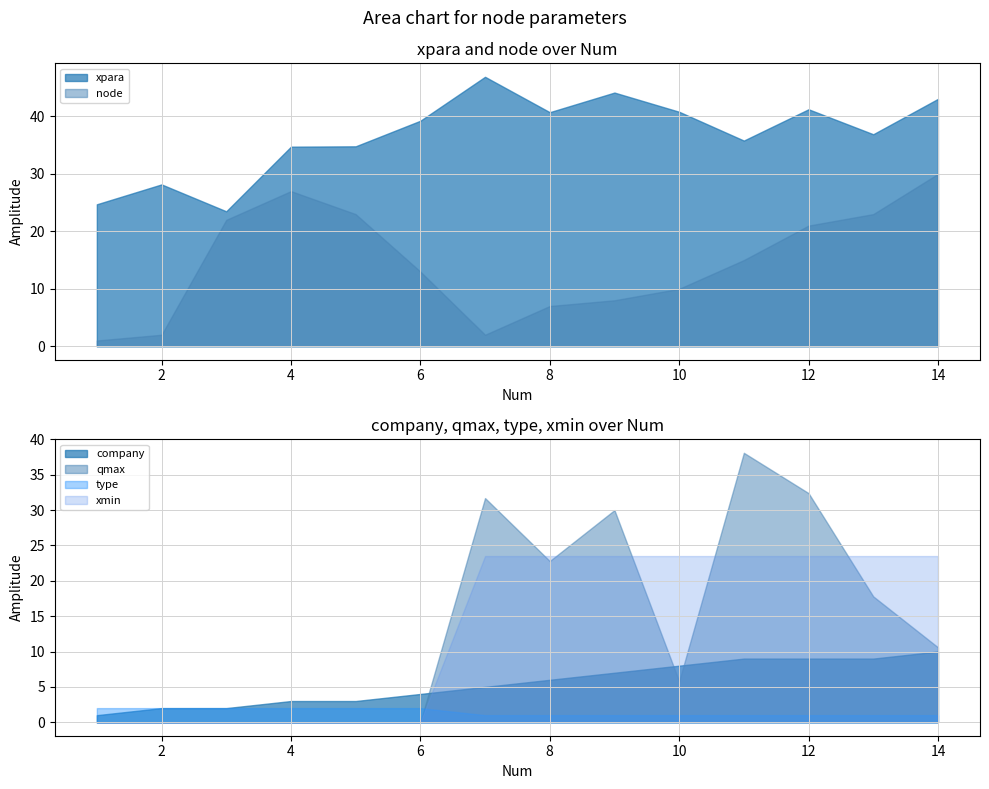

Reading left to right, extract all data points from this chart.

xpara: 1=24.7	2=28.2	3=23.5	4=34.7	5=34.8	6=39.2	7=46.9	8=40.7	9=44.2	10=40.8	11=35.8	12=41.2	13=36.9	14=43.1
node: 1=1.0	2=2.0	3=22.0	4=27.0	5=23.0	6=13.0	7=2.0	8=7.0	9=8.0	10=10.0	11=15.0	12=21.0	13=23.0	14=30.0
company: 1=1.0	2=2.0	3=2.0	4=3.0	5=3.0	6=4.0	7=5.0	8=6.0	9=7.0	10=8.0	11=9.0	12=9.0	13=9.0	14=10.0
qmax: 1=0.0	2=0.0	3=0.0	4=0.0	5=0.0	6=0.0	7=31.7	8=22.8	9=30.0	10=5.8	11=38.1	12=32.4	13=17.8	14=10.6
type: 1=2.0	2=2.0	3=2.0	4=2.0	5=2.0	6=2.0	7=1.0	8=1.0	9=1.0	10=1.0	11=1.0	12=1.0	13=1.0	14=1.0
xmin: 1=0.0	2=0.0	3=0.0	4=0.0	5=0.0	6=0.0	7=23.5	8=23.5	9=23.5	10=23.5	11=23.5	12=23.5	13=23.5	14=23.5